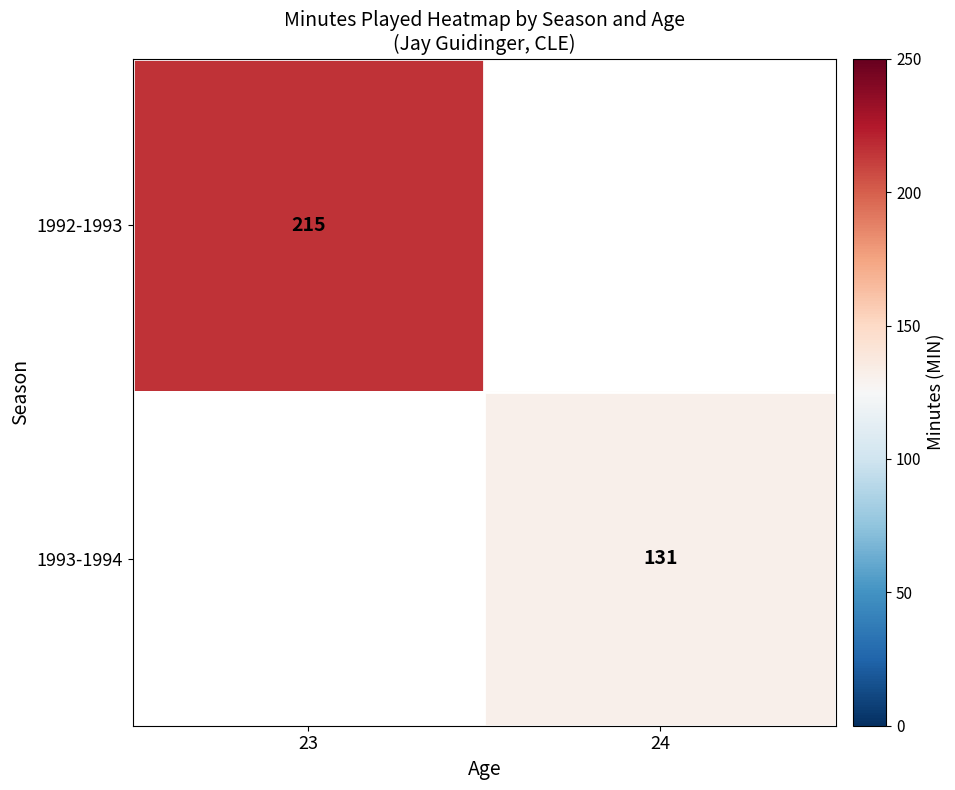

True or false: 1993-1994 has a value of 131 at 24.

True